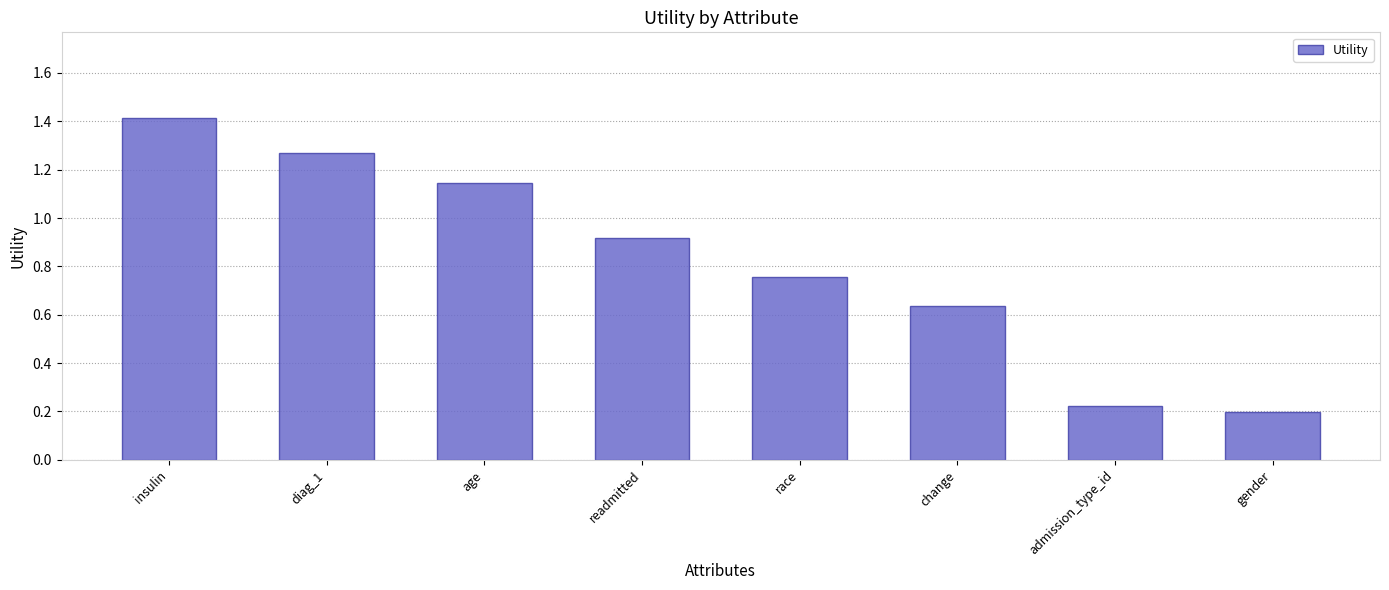

At which label is the value closest to 0?

gender